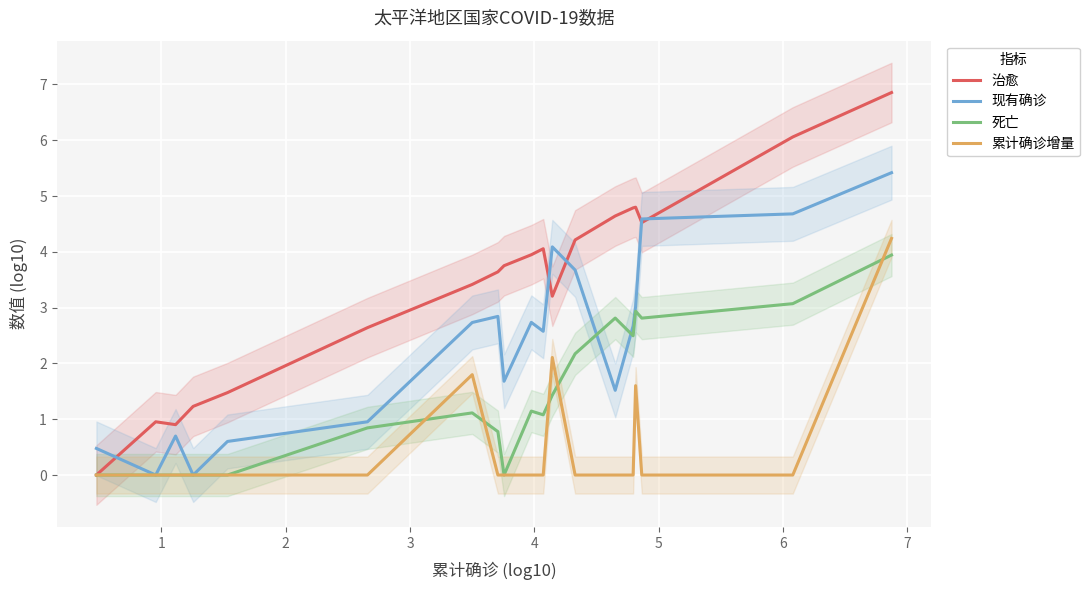

Reading right to left, list all the values displayed in this chart.

治愈: 6.9	6.1	4.5	4.8	4.8	4.6	4.2	3.2	4.1	3.9	3.8	3.6	3.4	2.6	1.5	1.2	0.9	1.0	0.0
现有确诊: 5.4	4.7	4.6	3.0	2.7	1.5	3.7	4.1	2.6	2.7	1.7	2.8	2.7	1.0	0.6	0.0	0.7	0.0	0.5
死亡: 3.9	3.1	2.8	2.9	2.5	2.8	2.2	1.4	1.1	1.1	0.0	0.8	1.1	0.8	0.0	0.0	0.0	0.0	0.0
累计确诊增量: 4.2	0.0	0.0	1.6	0.0	0.0	0.0	2.1	0.0	0.0	0.0	0.0	1.8	0.0	0.0	0.0	0.0	0.0	0.0